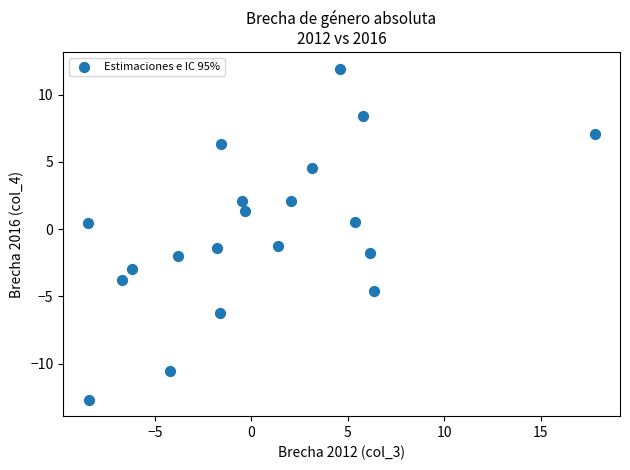

What is the range of X values (max minus min)?

26.3